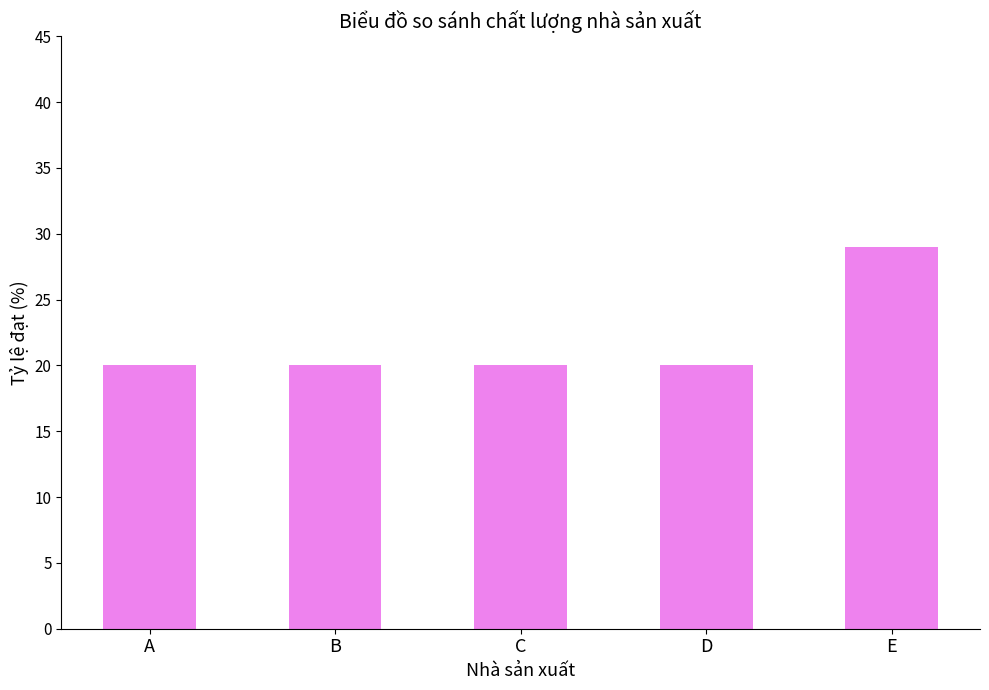

Is it true that the value at A is 20?

True